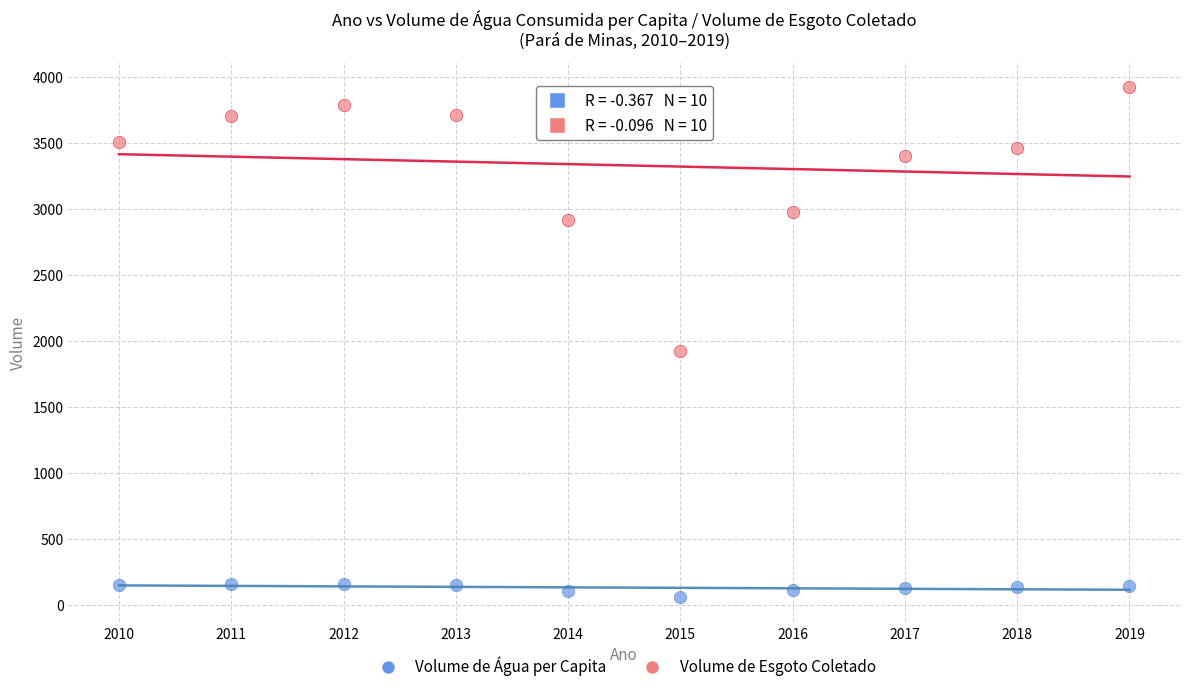

Across all data points, what is the range of X values (max minus min)?

9.0